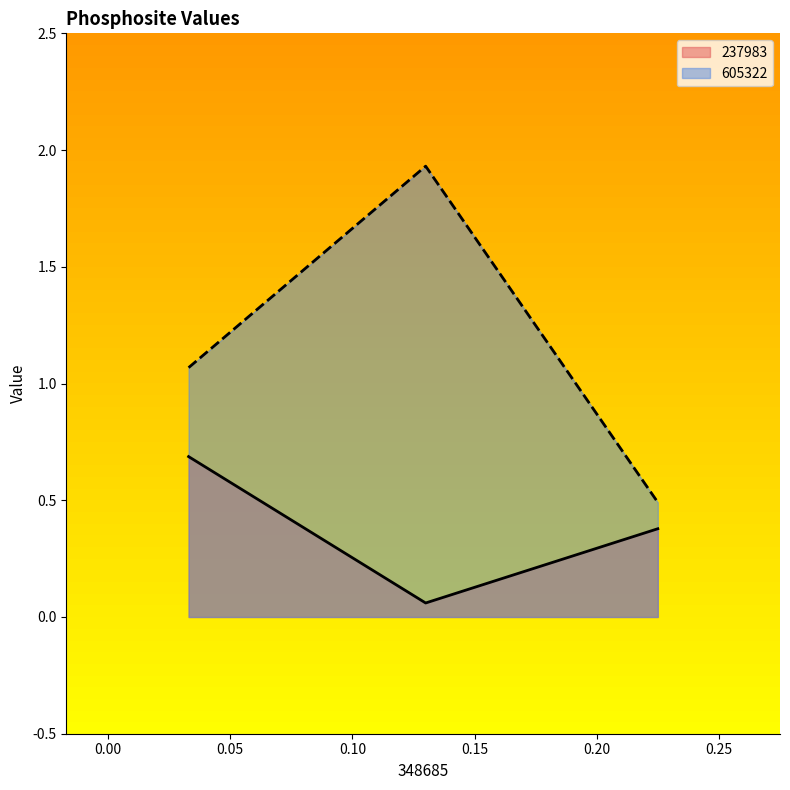

Which series has the largest total across all categories?

605322